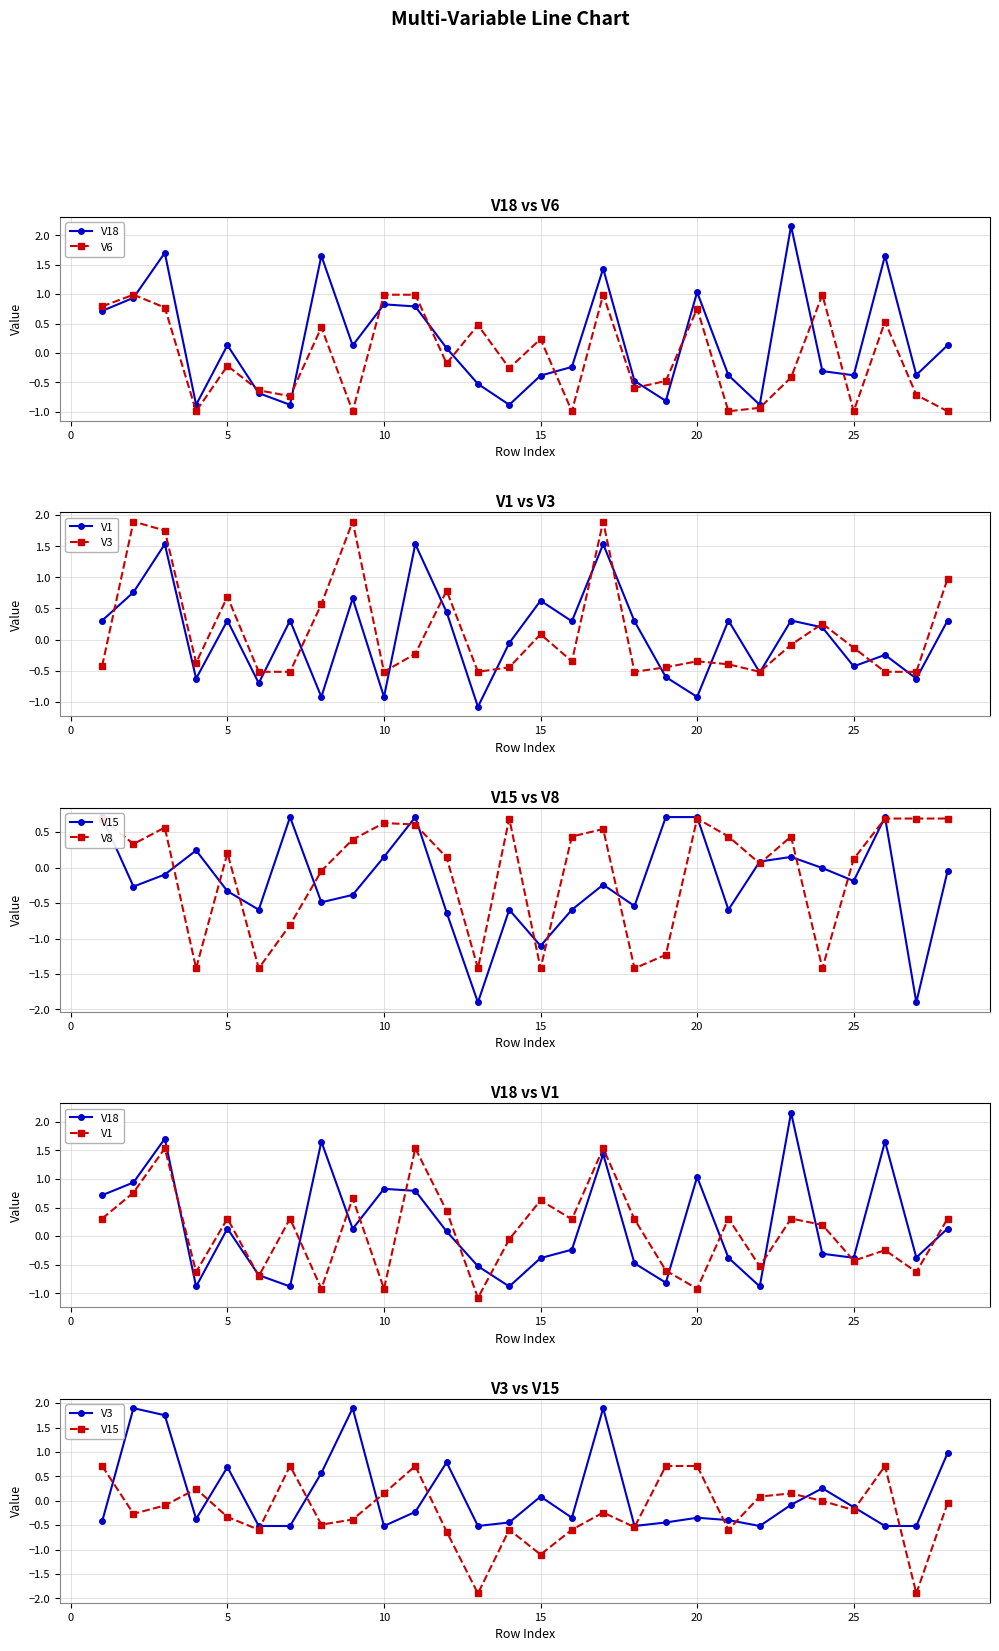

What is the difference between the maximum and second lowest values in the V18 series?

3.0